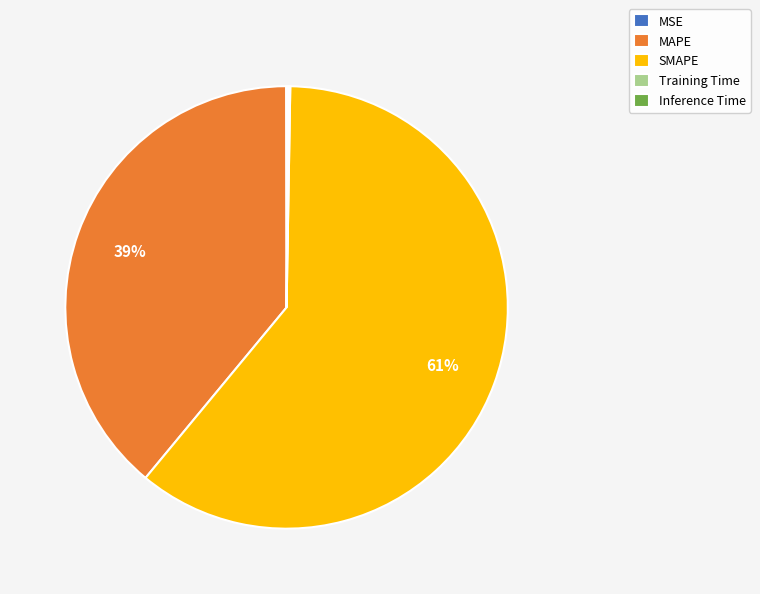

What percentage is the MAPE slice, to the nearest percent?

39%